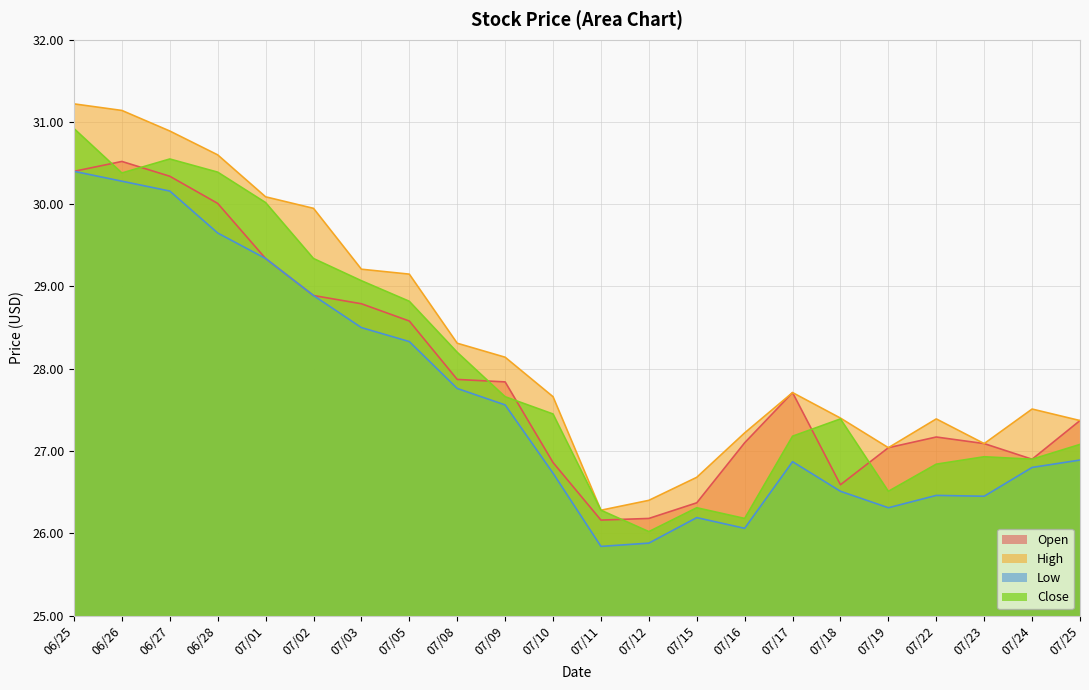

At which label does Open reach its minimum?

07/11